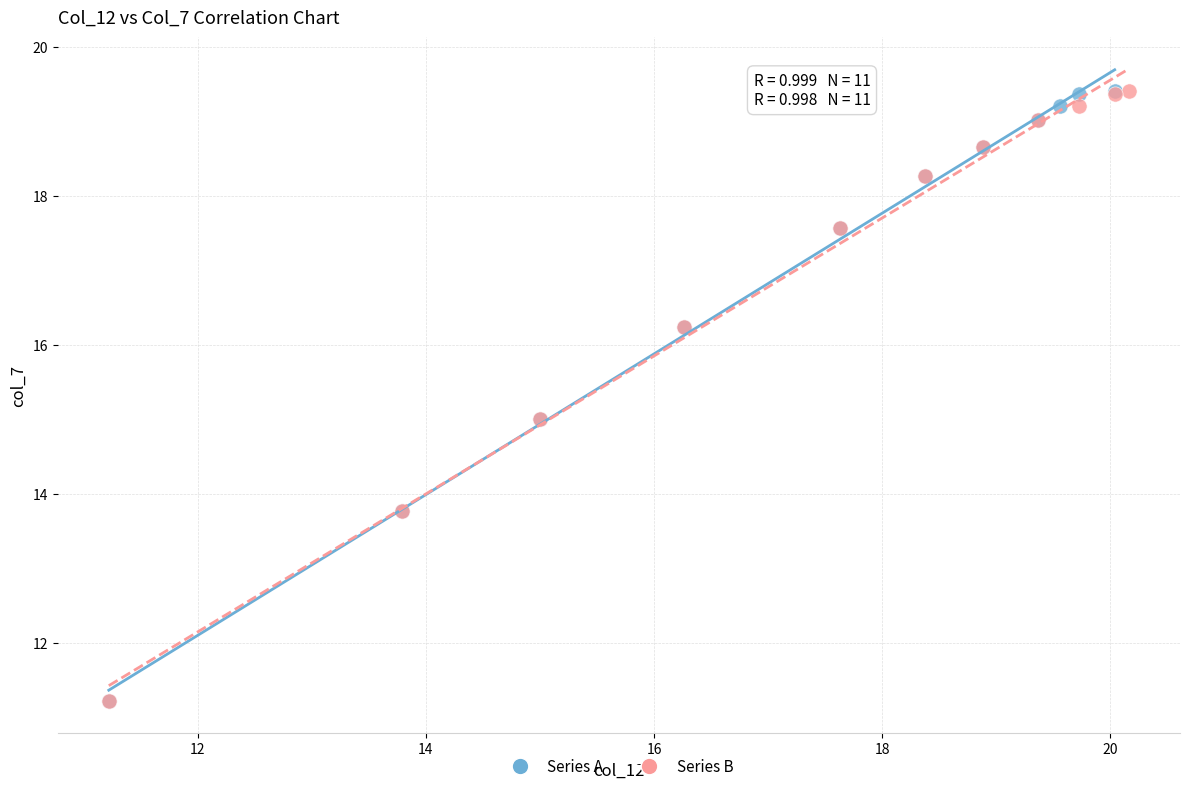

What are all the series names shown in the legend?

Series A, Series B